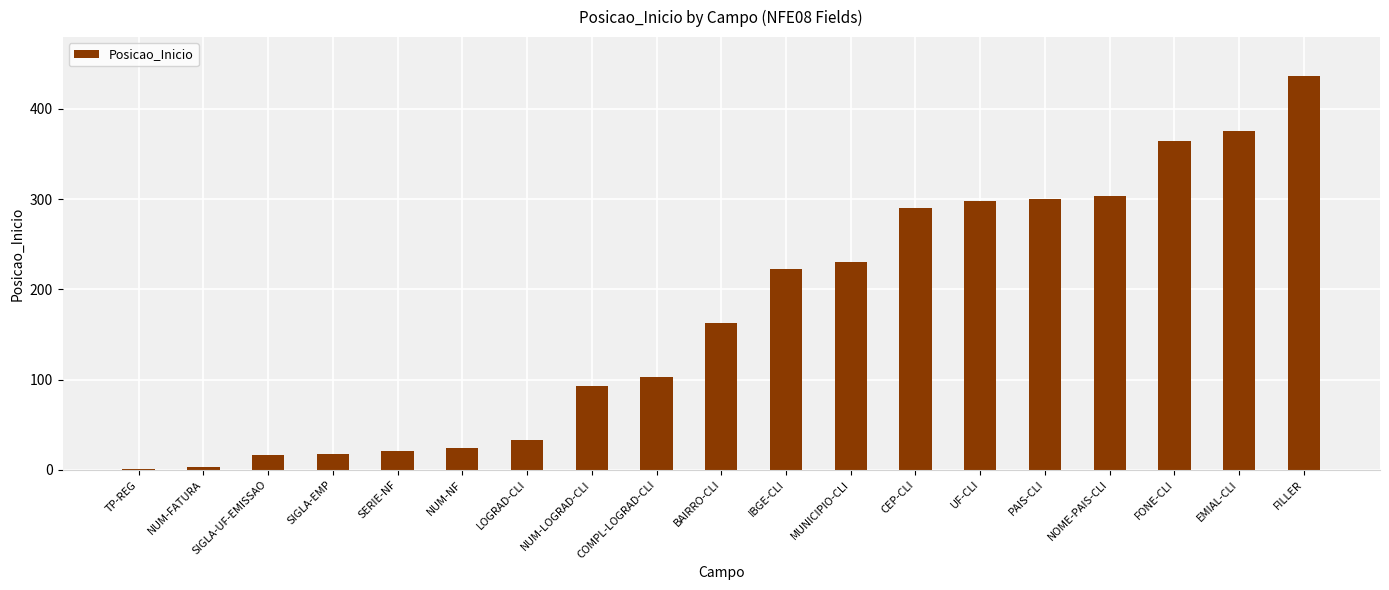

What is the sum of all values?

3296